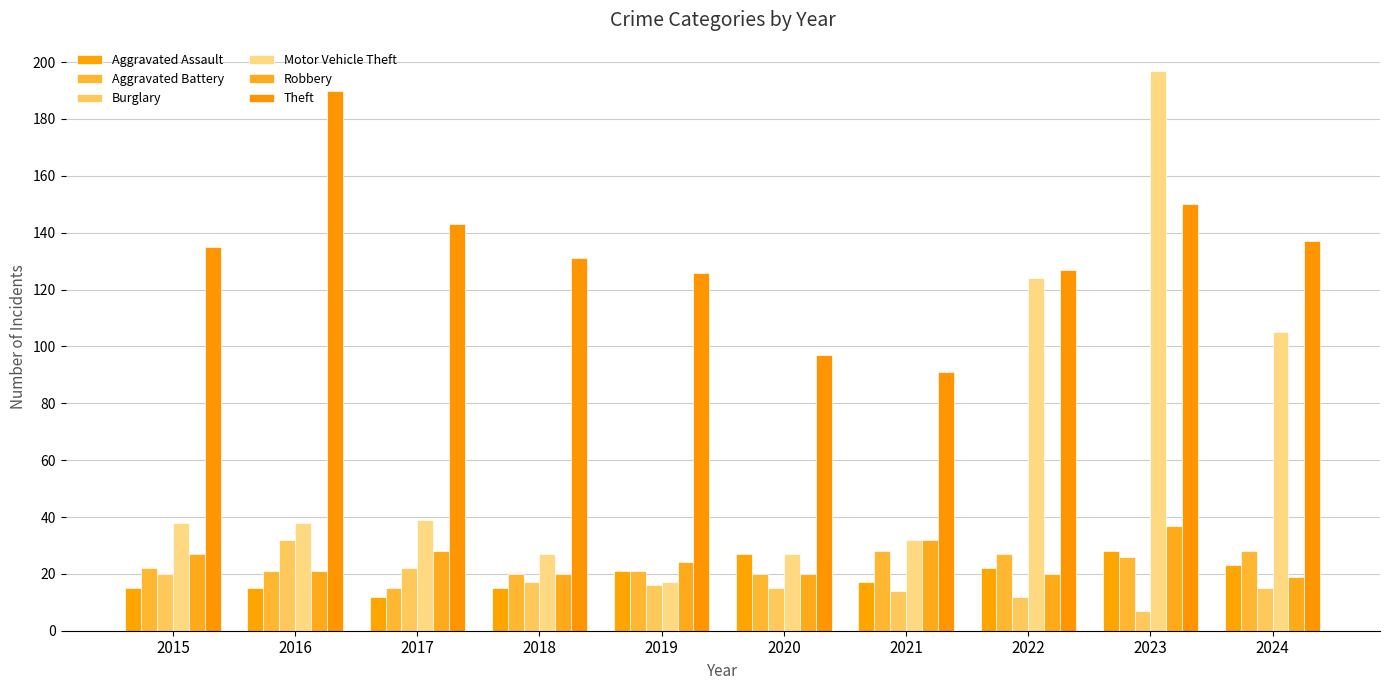

The value of Aggravated Assault at 2020 is 15. True or false?

False